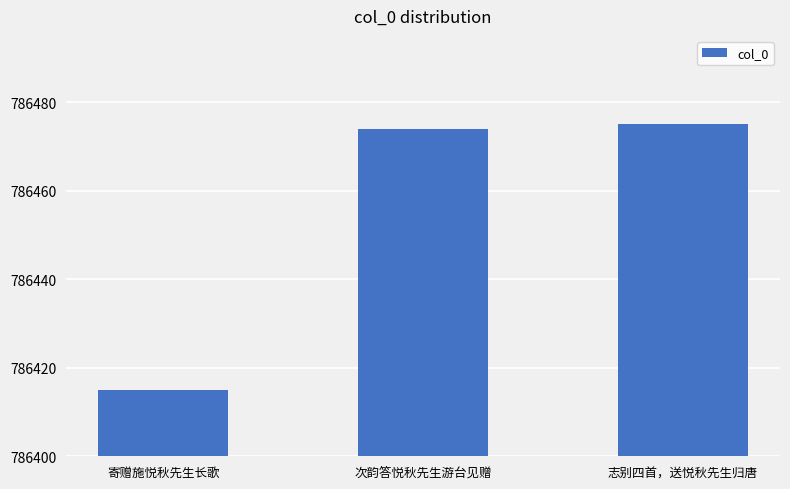

What is the difference between the maximum and minimum values?

60